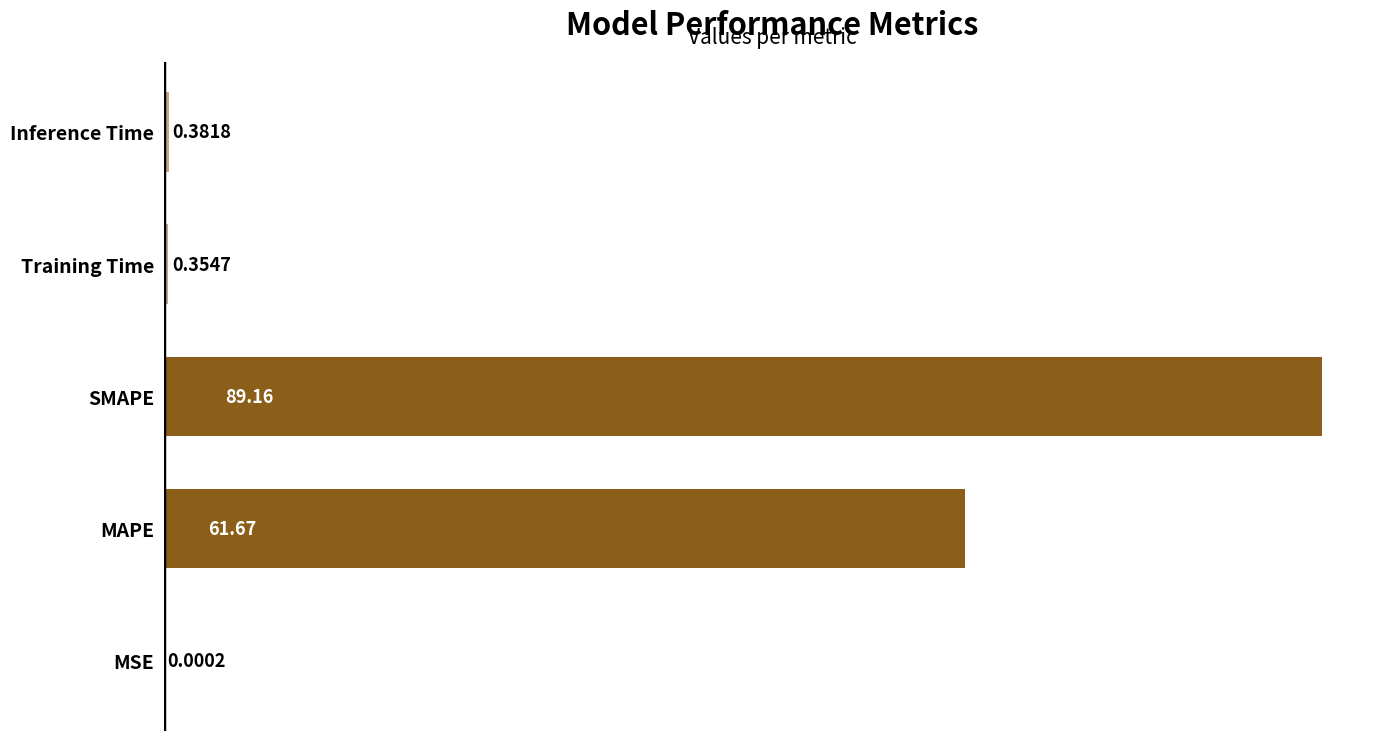

What is the sum of all values?

151.6